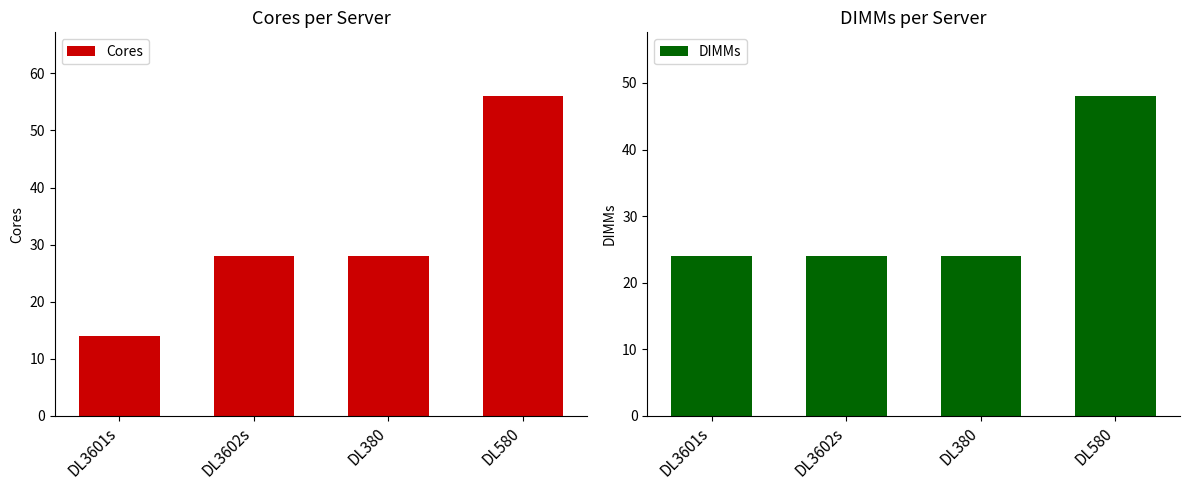

What is the minimum value shown in the chart?

14